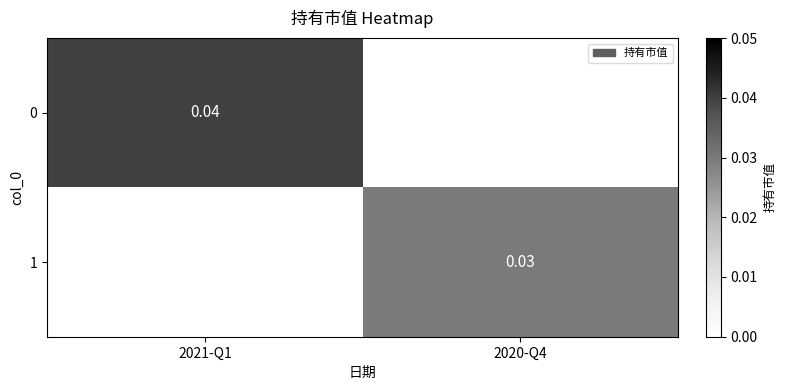

At which category is the sum across all series the highest?

2021-Q1